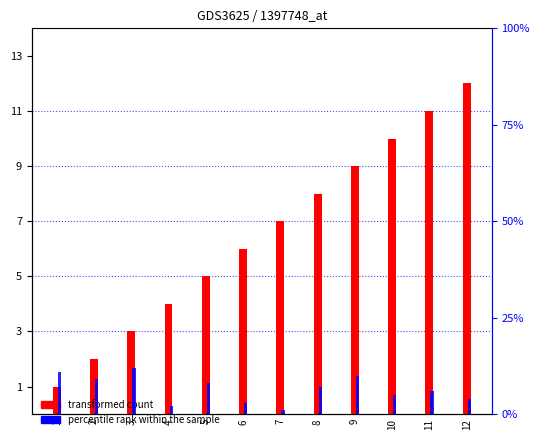

Which has a higher value, 11 or 3?

11